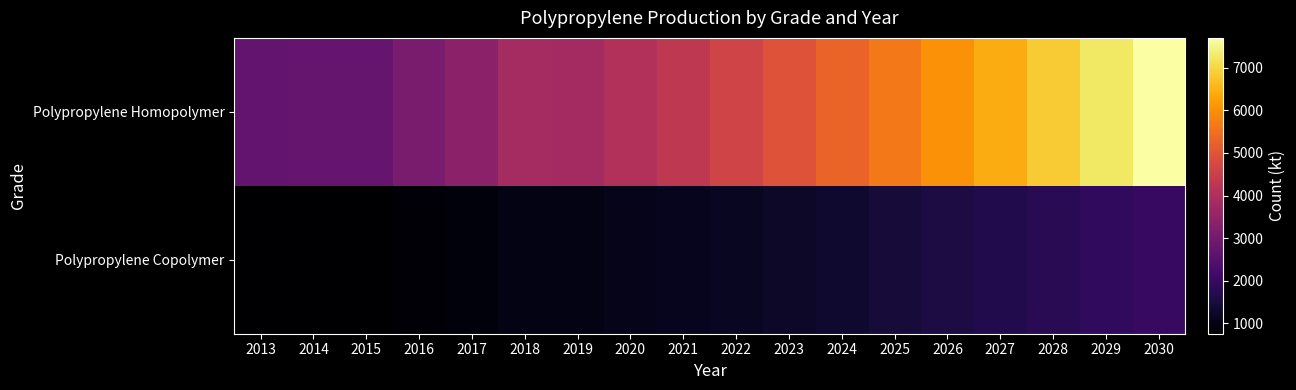

List the series in order of their overall mean, lowest first.

Polypropylene Copolymer, Polypropylene Homopolymer